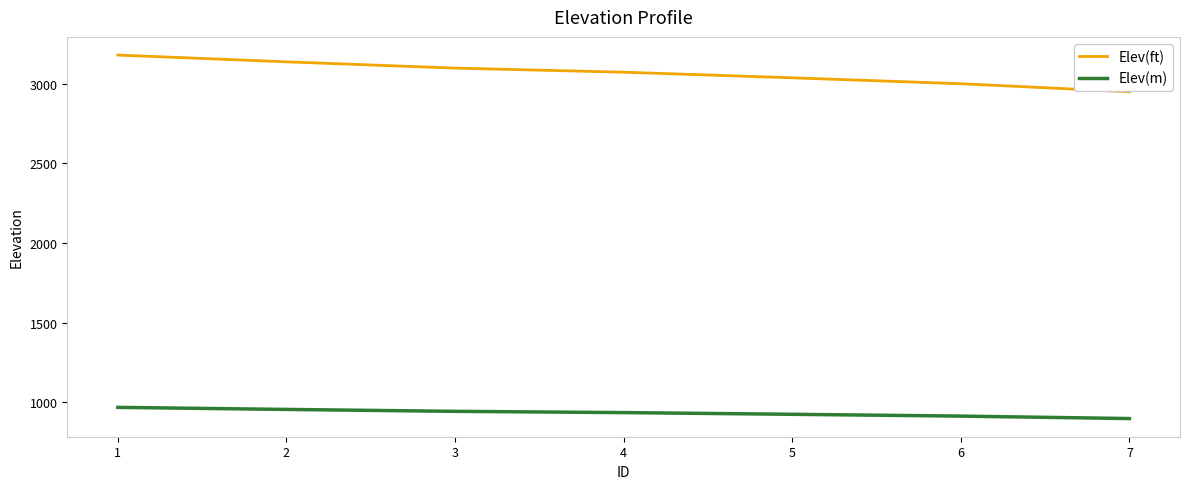

True or false: Elev(m) and Elev(ft) cross at least once.

False